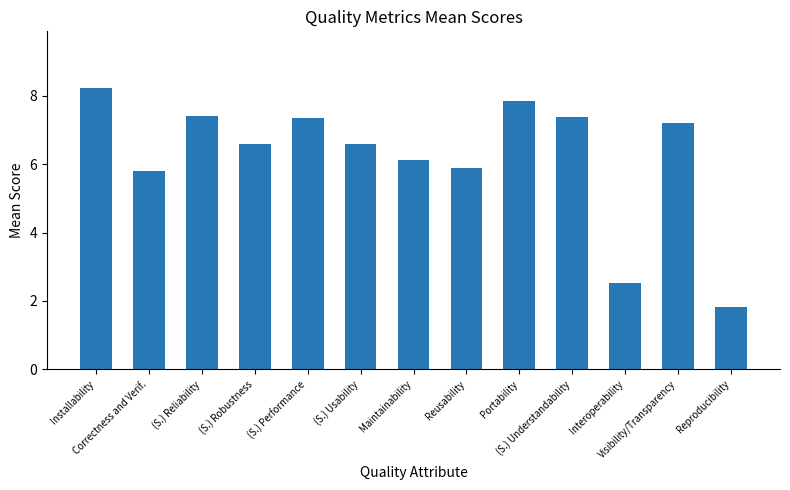

What is the minimum value shown in the chart?

1.8